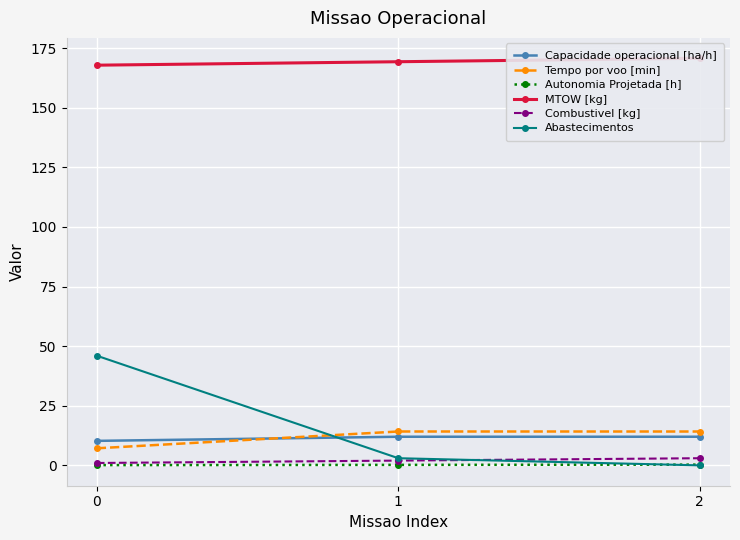

Between 0 and 1, which series saw the biggest shift?

Abastecimentos